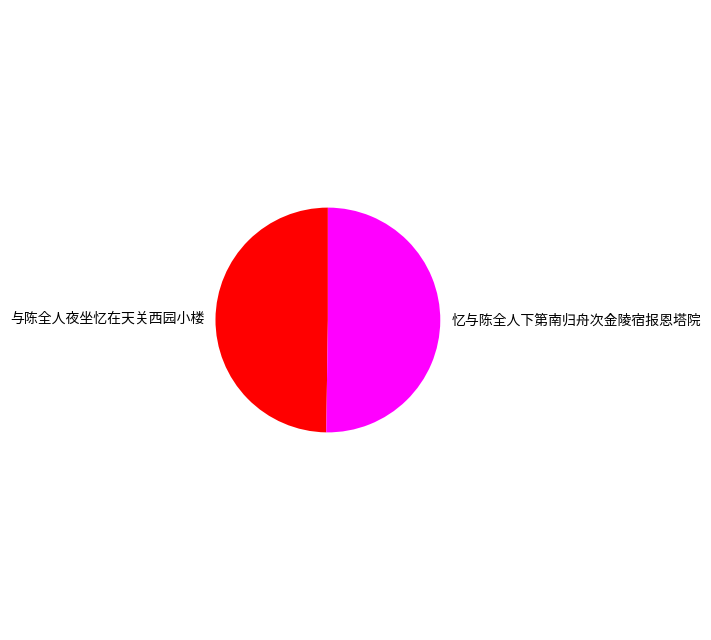

Is it true that 与陈全人夜坐忆在天关西园小楼 is 61% of the pie?

False